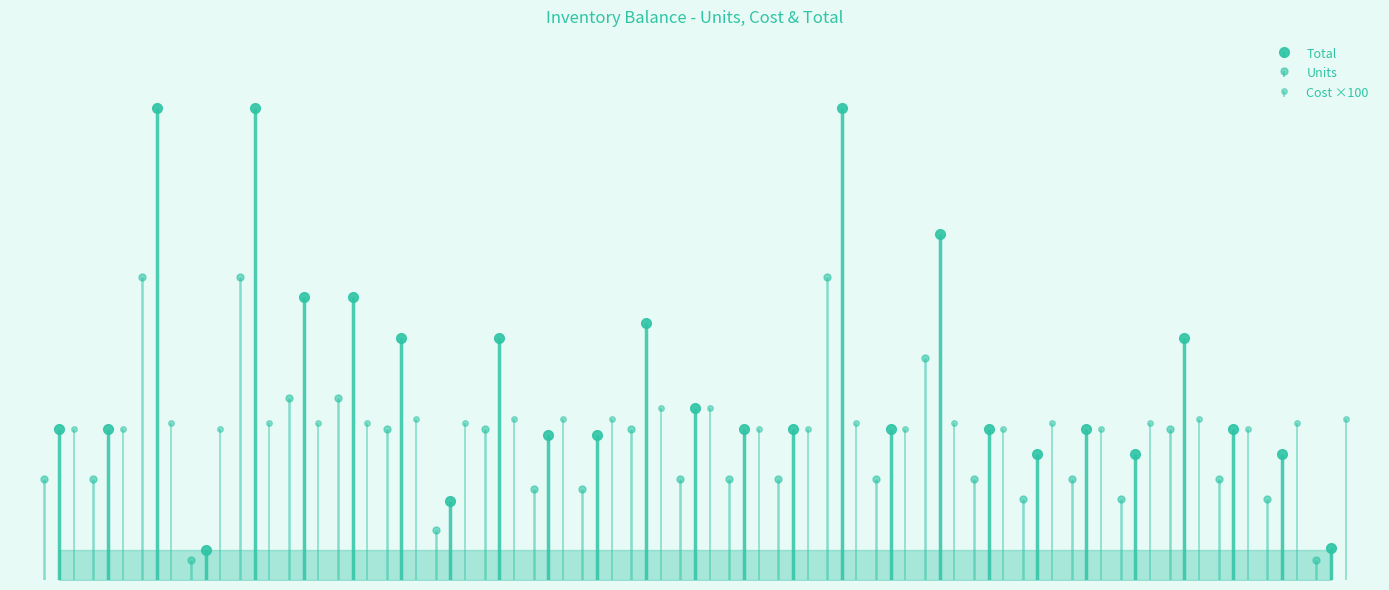

What is the sum of the values at 21 and 9?

390.0